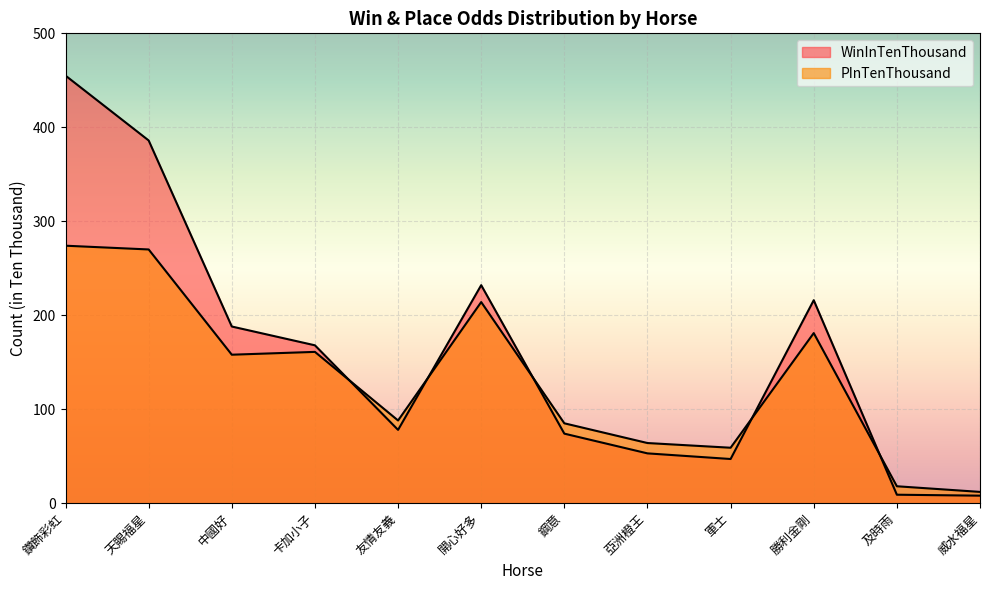

Rank the series by their average value, from lowest to highest.

PInTenThousand, WinInTenThousand